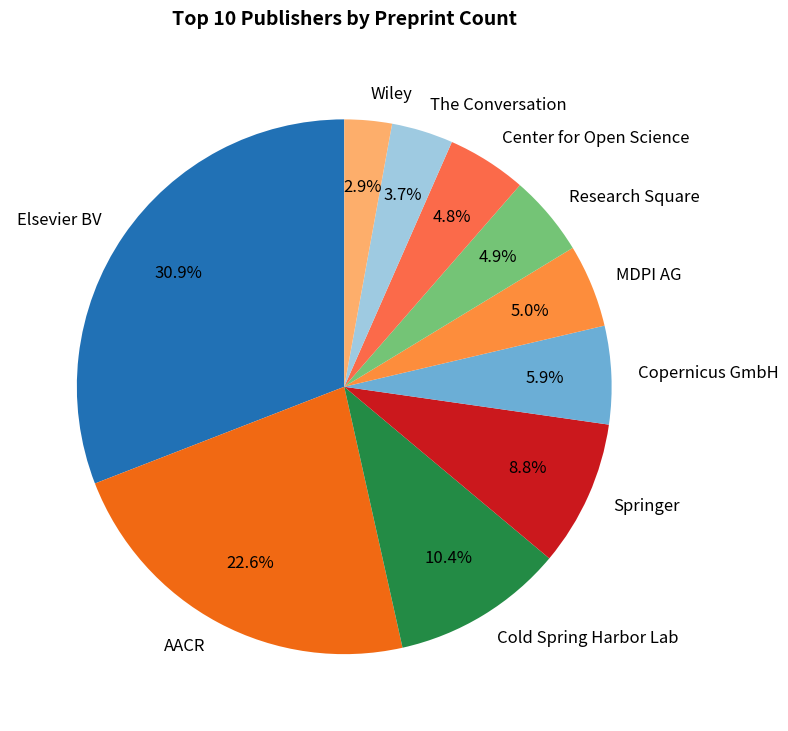

How much of the chart is everything except Elsevier BV?

69.1%